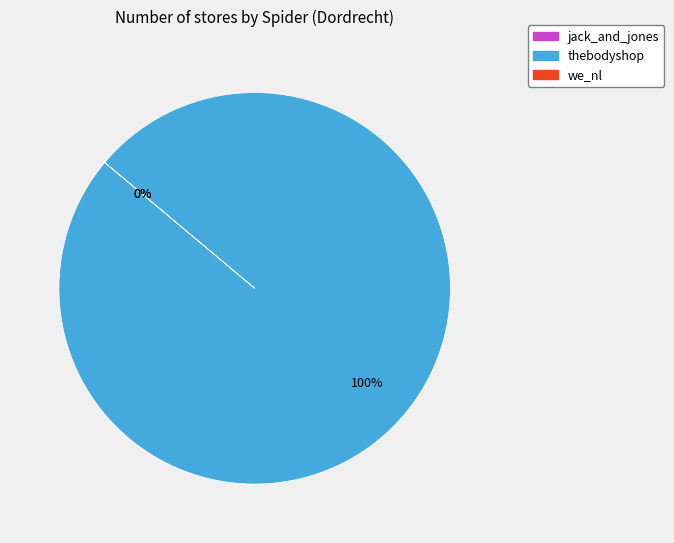

Combined, do jack_and_jones and thebodyshop account for over 50%?

Yes